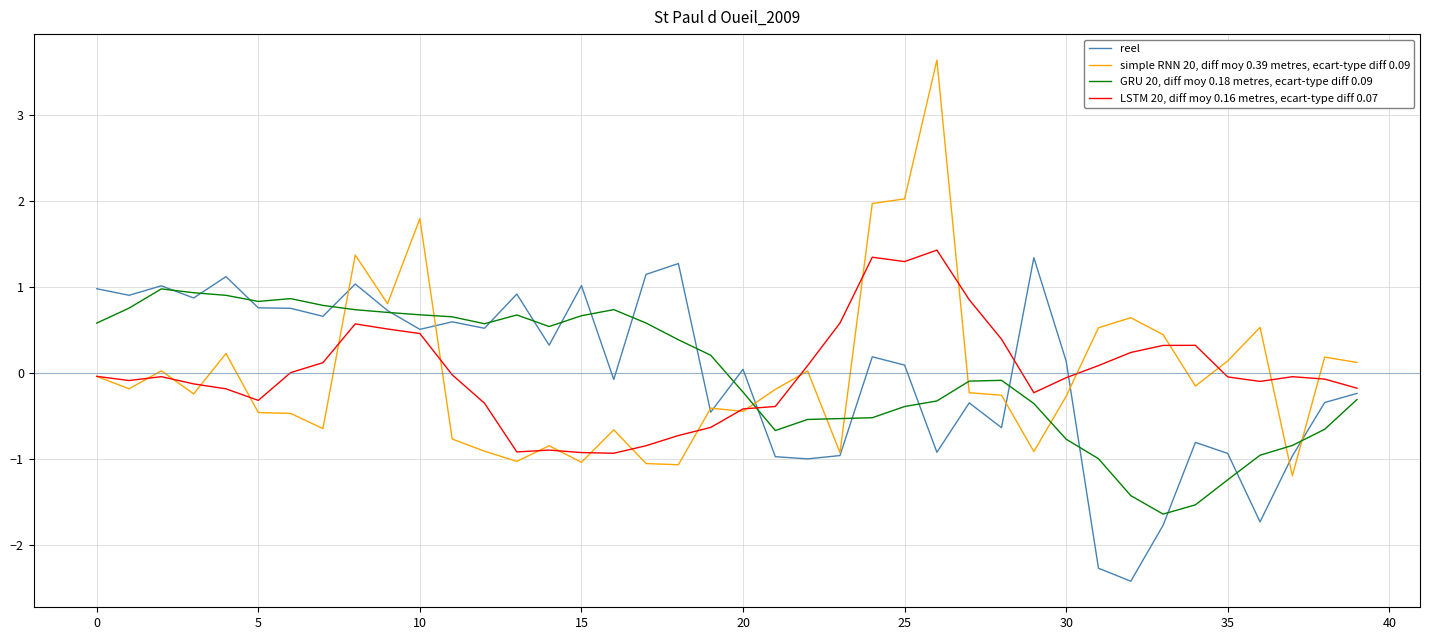

Which series has the largest range (max minus min)?

simple RNN 20, diff moy 0.39 metres, ecart-type diff 0.09